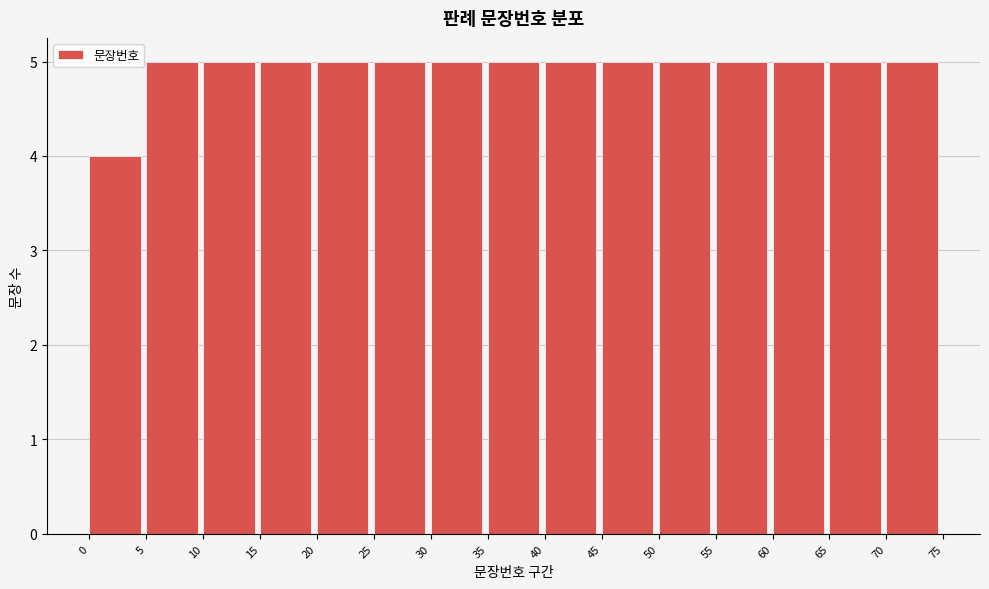

Reading left to right, transcribe this chart: for each bar, give the range it covers on the x-axis and its height. The values are not printed on the chart, so give them approximately, as read against the axis.

0 to 5: 4
5 to 10: 5
10 to 15: 5
15 to 20: 5
20 to 25: 5
25 to 30: 5
30 to 35: 5
35 to 40: 5
40 to 45: 5
45 to 50: 5
50 to 55: 5
55 to 60: 5
60 to 65: 5
65 to 70: 5
70 to 75: 5